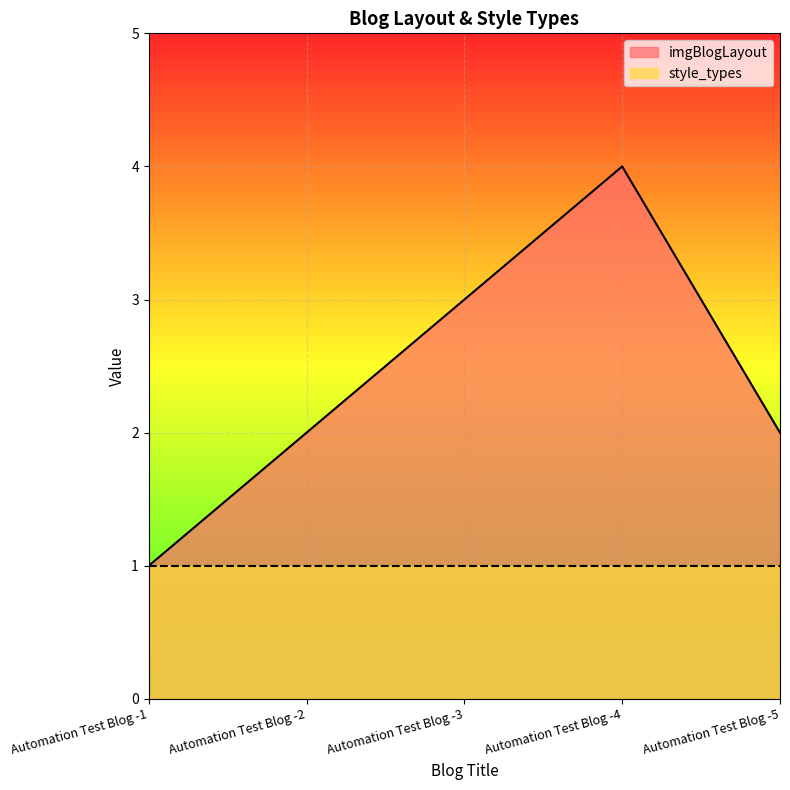

What is the greatest value displayed?

4